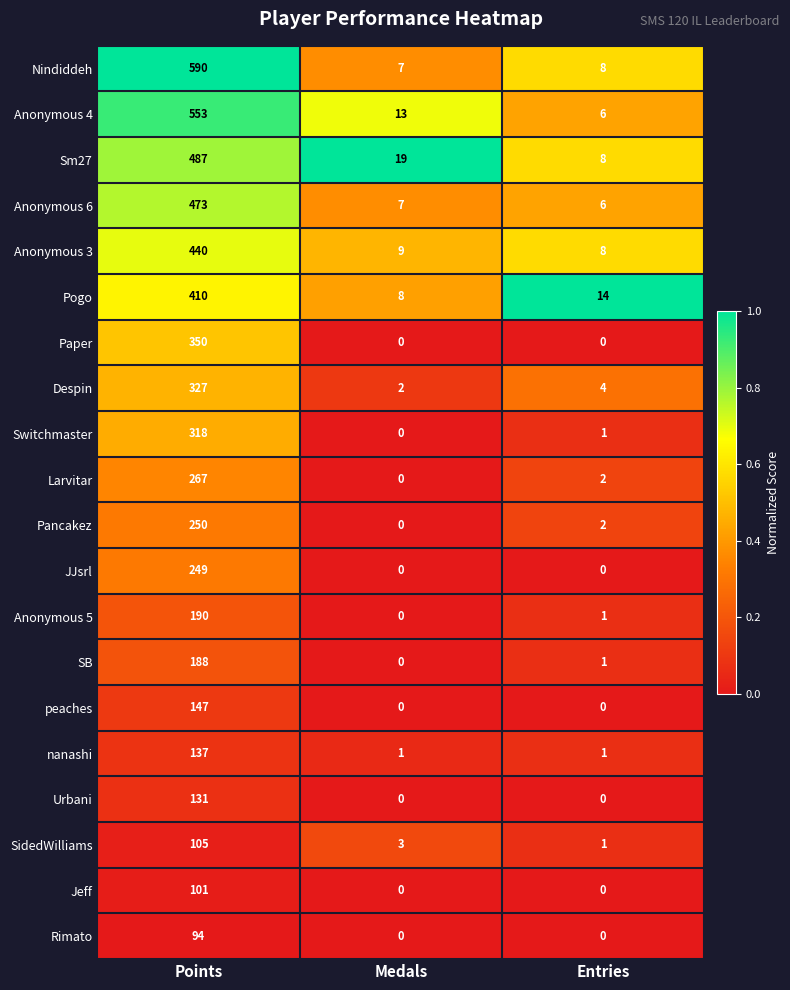

List the labels in order of Pancakez value, largest first.

Points, Entries, Medals